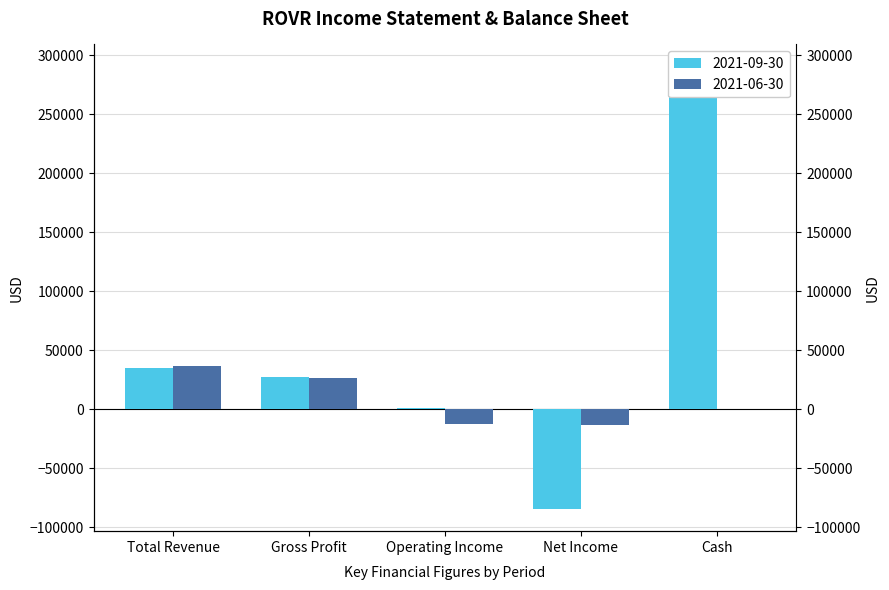

Are the bars grouped side by side (vs. stacked)?

Yes